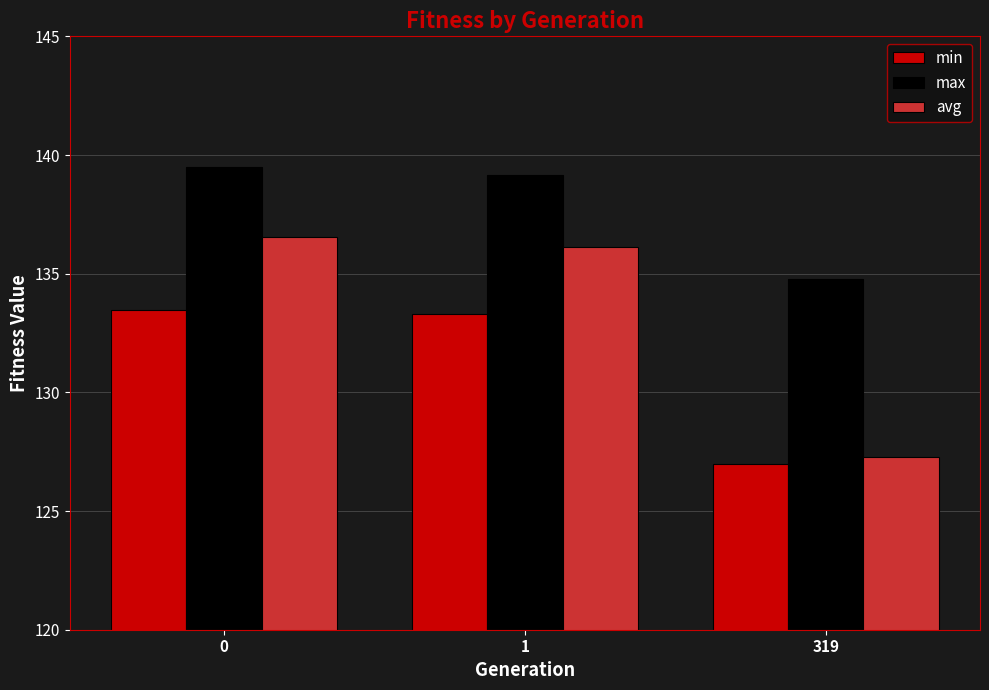

What is the value of the max bar at the 1st from the left?

139.5